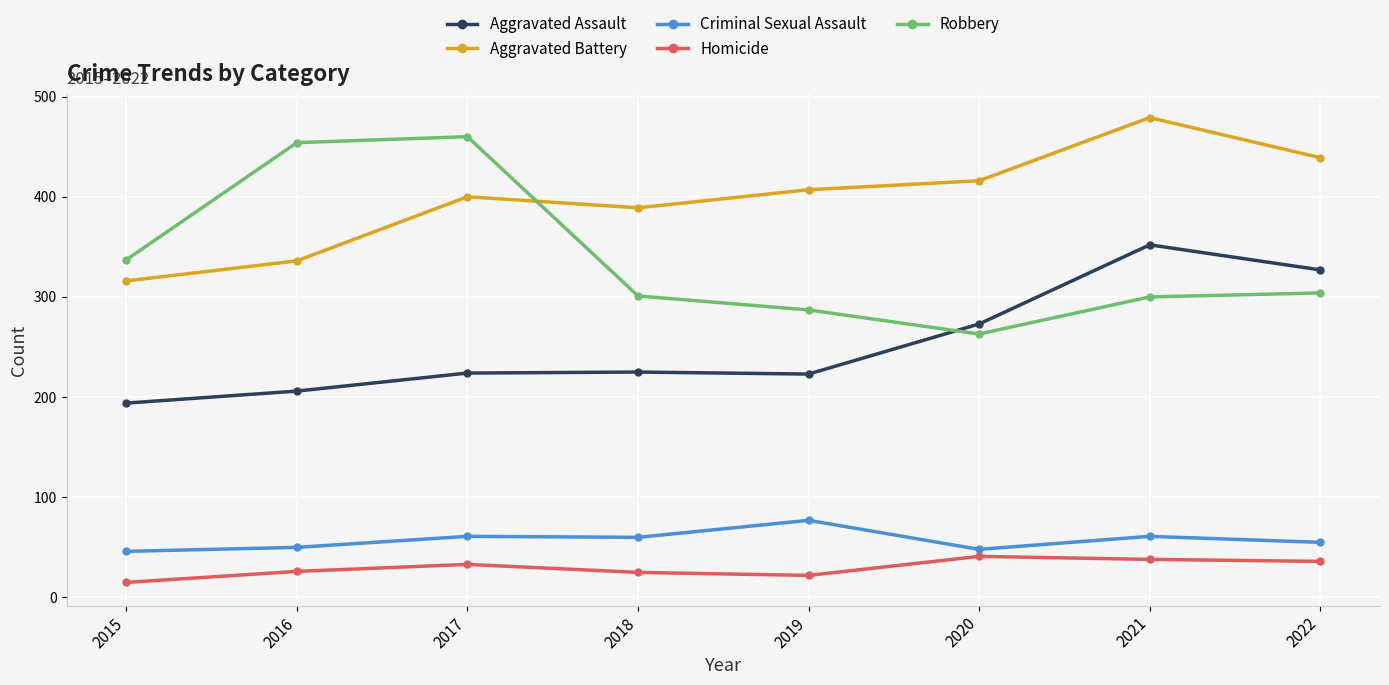

What is the sum of the Aggravated Battery values at 2016 and 2021?

815